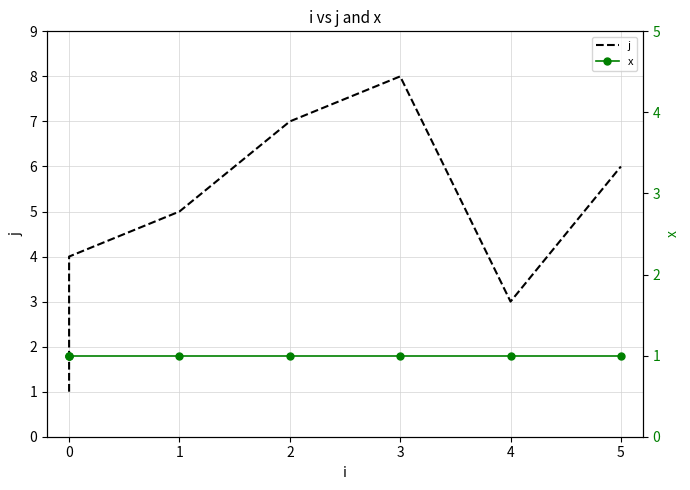

What is the sum of all x values?

8